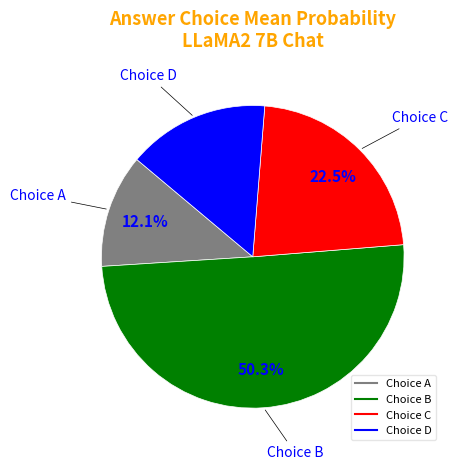

Is there any slice that represents more than half of the pie?

Yes